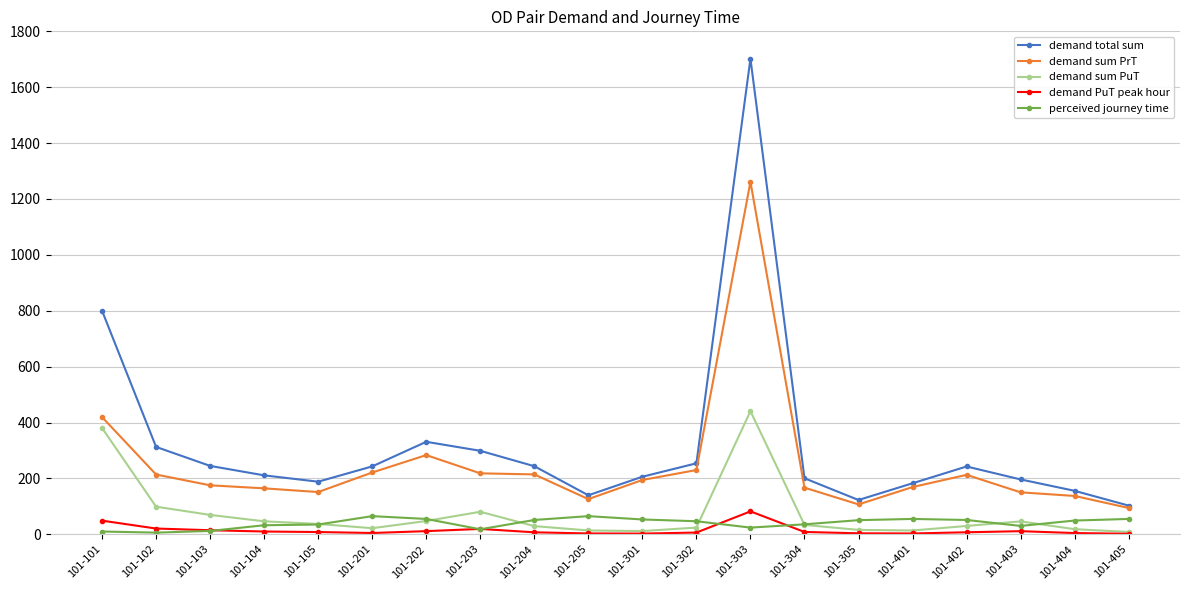

At which label does demand sum PrT first exceed 194?

101-101